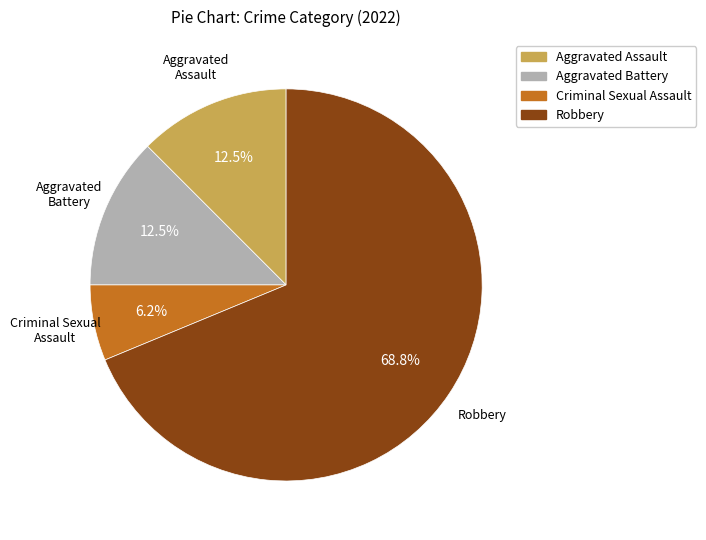

What is the majority slice?

Robbery